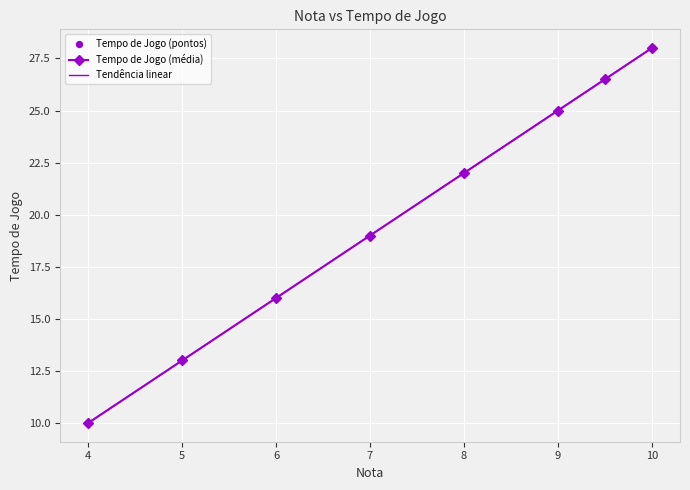

Approximately how many times larger is the value at 7 compared to 10?

0.7